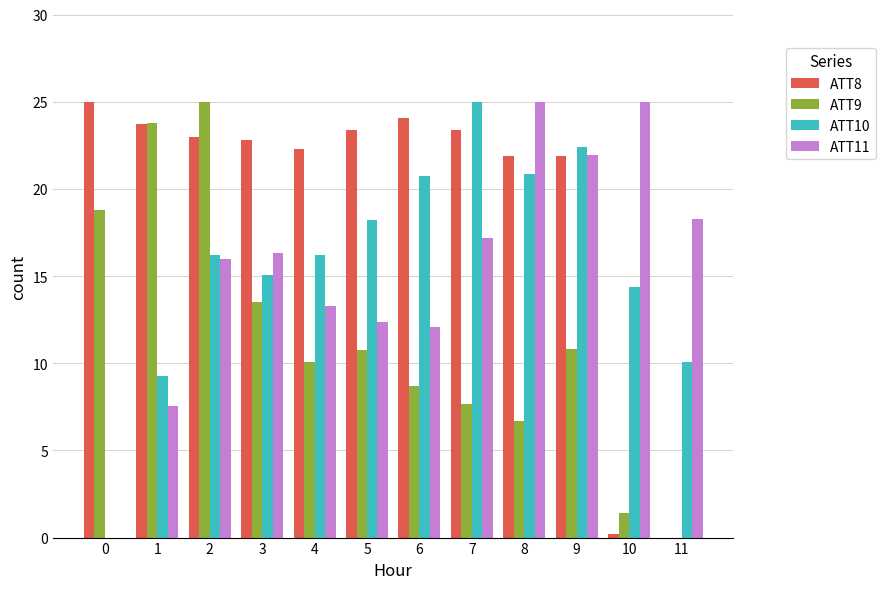

Which series has the largest total across all categories?

ATT8